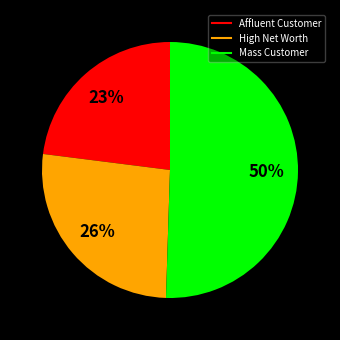

What percentage is the Affluent Customer slice, to the nearest percent?

23%